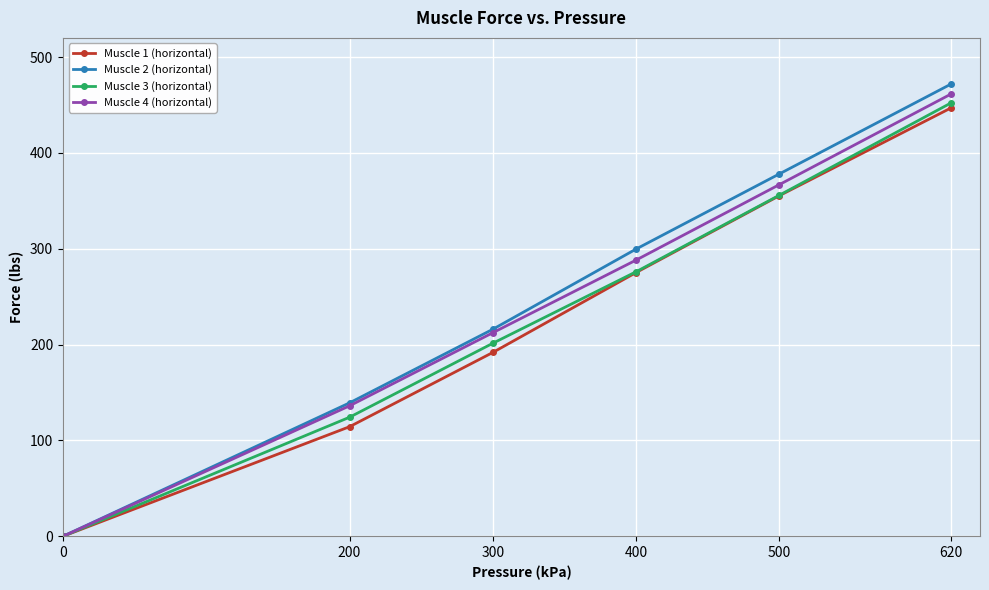

Does the chart have visible grid lines?

Yes